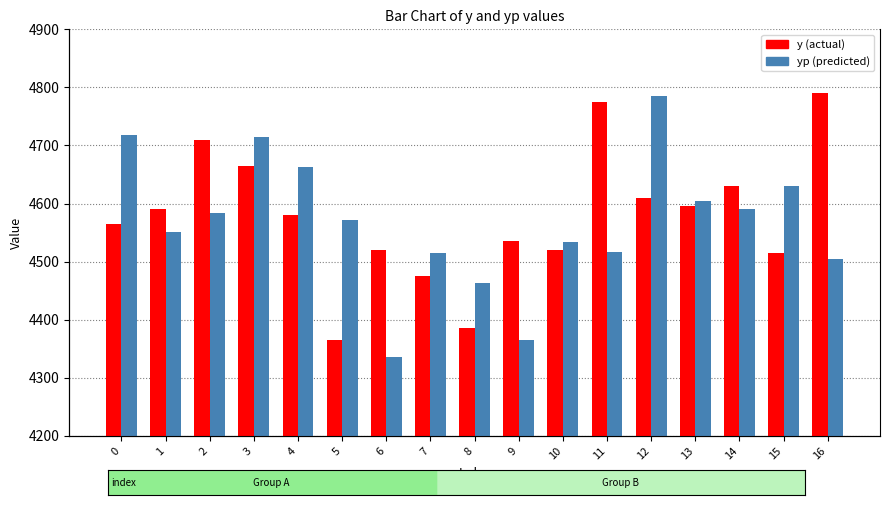

List the series in order of their peak value, highest first.

y, yp